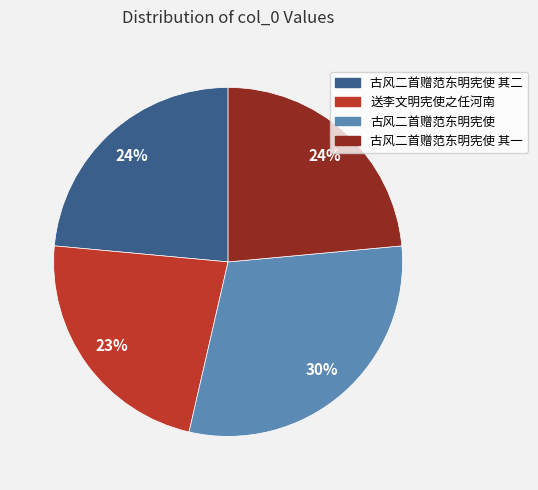

Is there a majority slice in this chart?

No